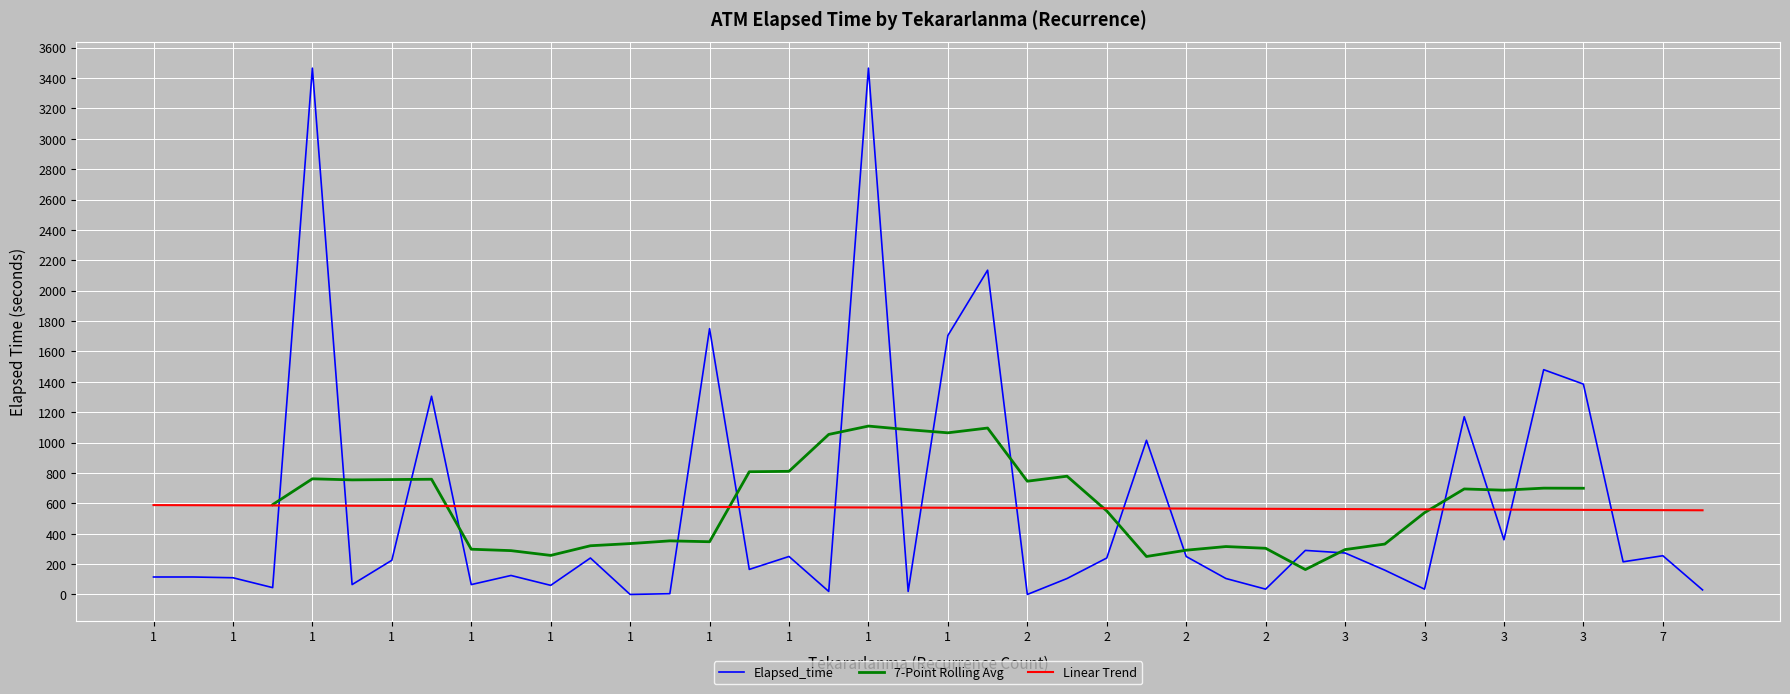

Which category has the lowest value in the Elapsed_time series?

1